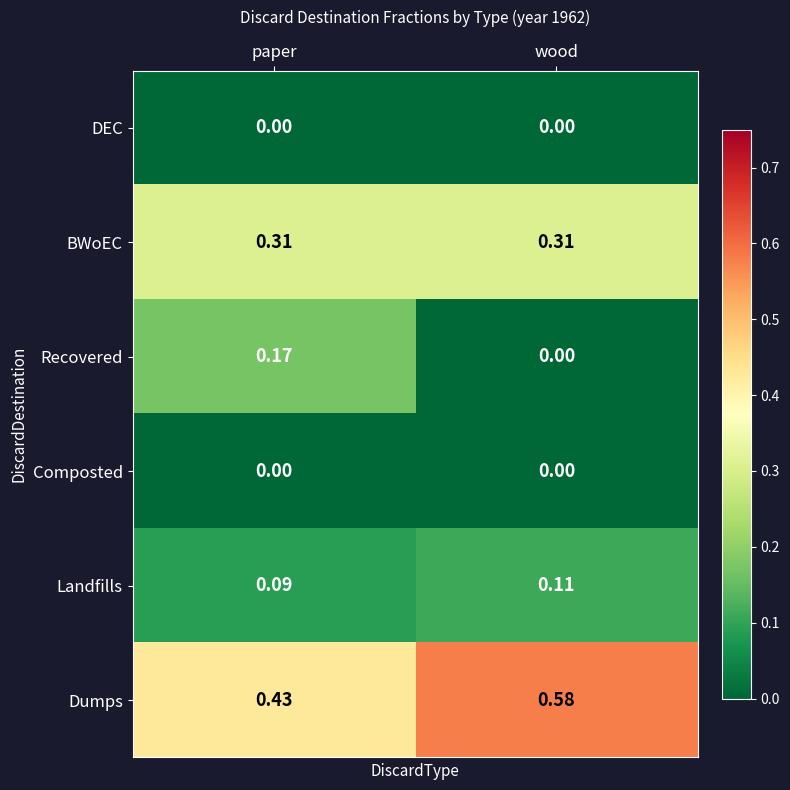

Which label corresponds to the largest value in the chart?

wood